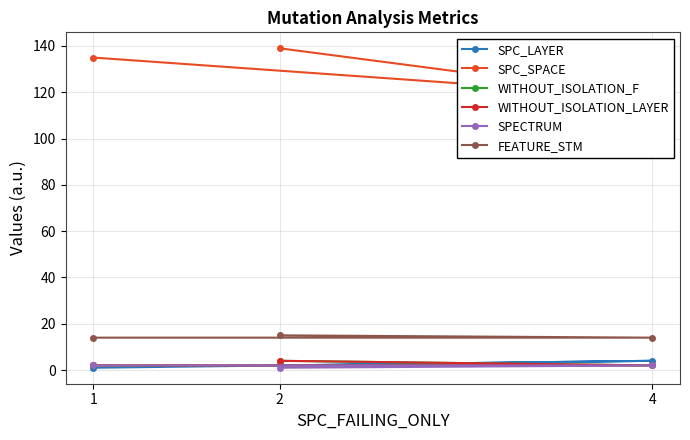

The WITHOUT_ISOLATION_F series shows 6 at 2. True or false?

False